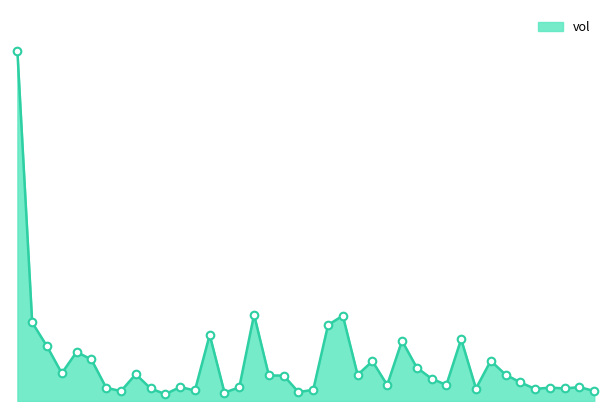

Between 2017-12-15 and 2018-01-09, which is larger?

2018-01-09